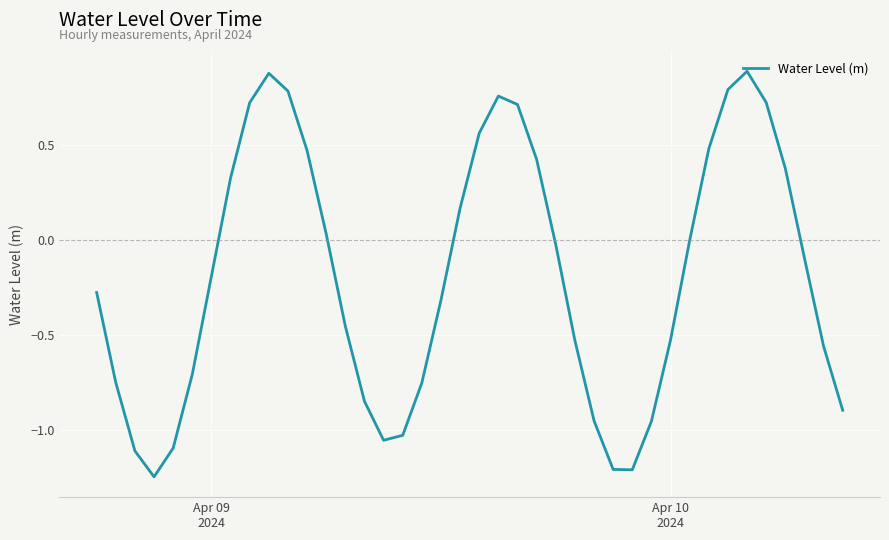

What is the difference between the maximum and minimum values?

2.1